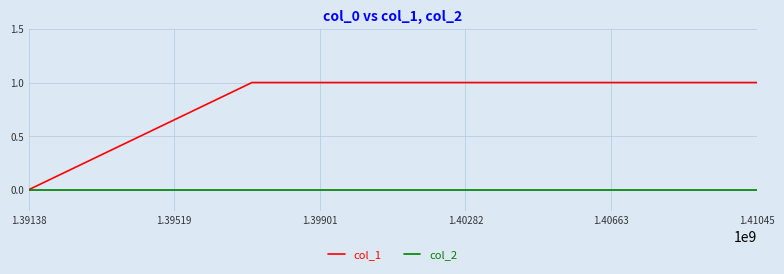

Which series has the largest total across all categories?

col_1